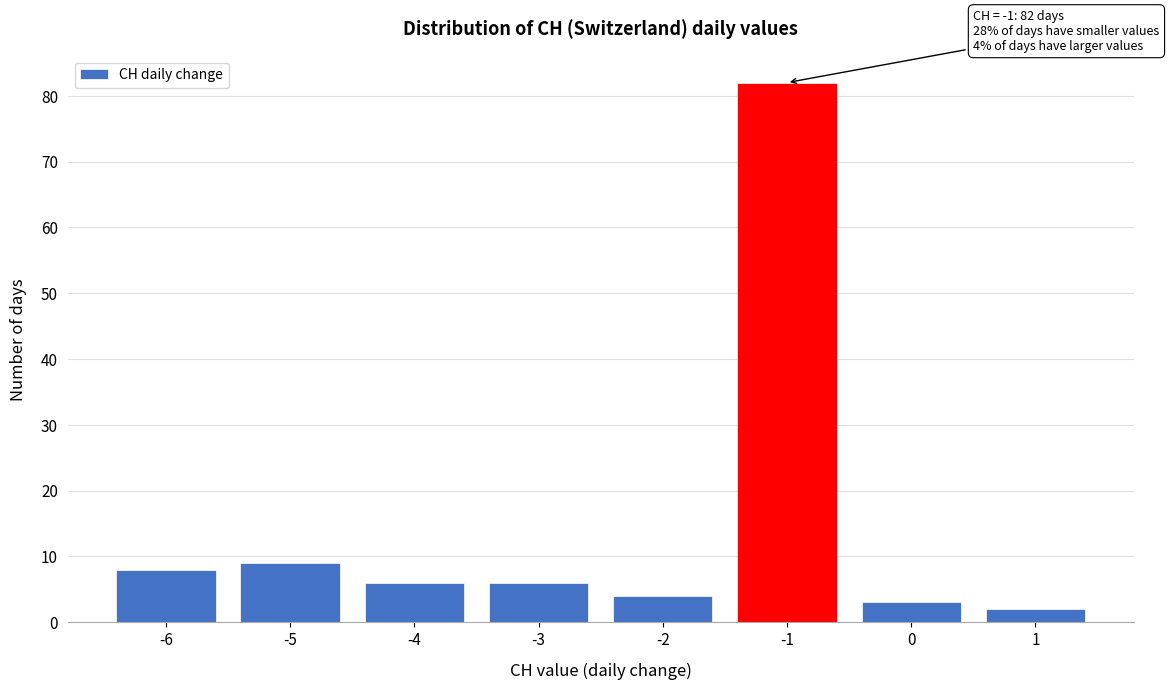

Which range on the x-axis has the tallest bar?

-1.5 to -0.5